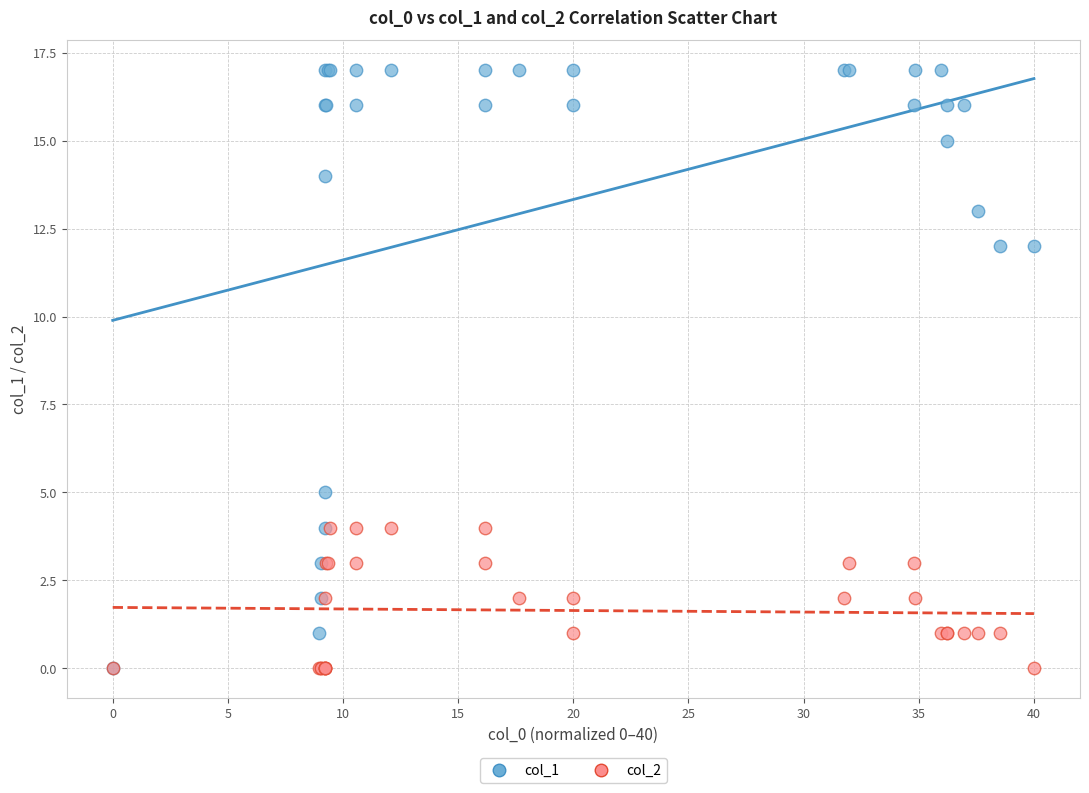

What are all the series names shown in the legend?

col_1, col_2